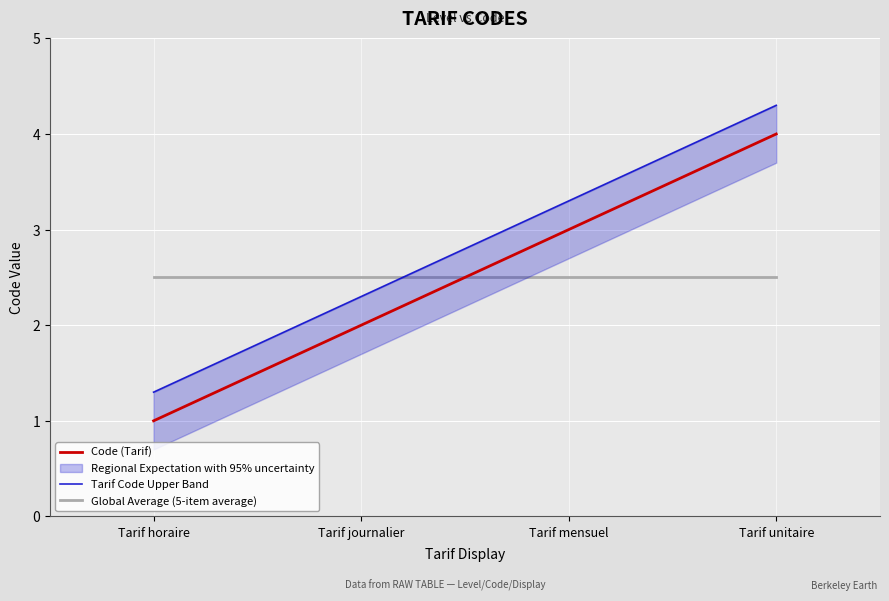

The value of Code (Tarif) at Tarif horaire is 0.5. True or false?

False